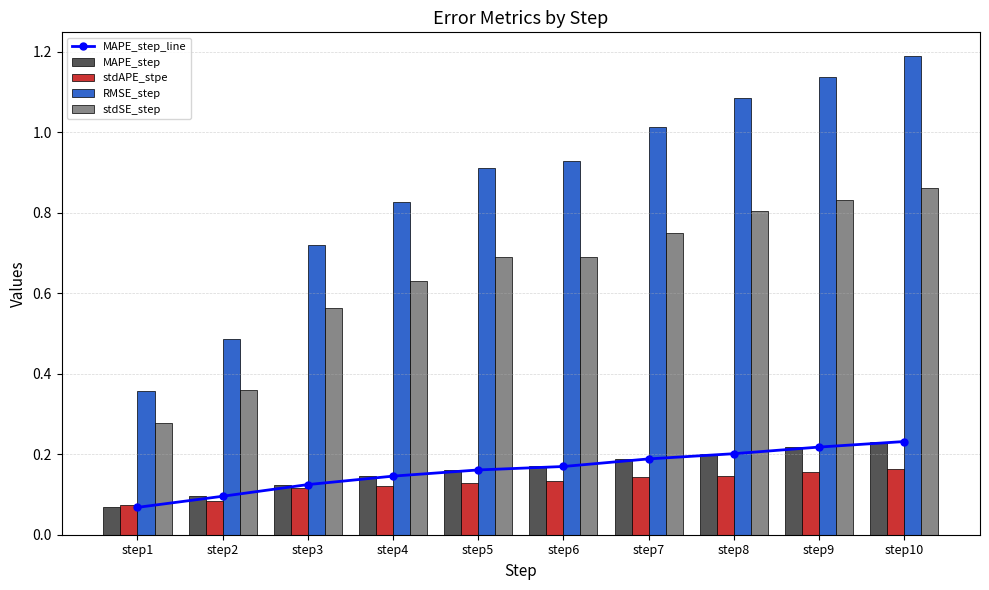

Reading left to right, transcribe all the data shown in this chart.

MAPE_step_line: step1=0.1	step2=0.1	step3=0.1	step4=0.1	step5=0.2	step6=0.2	step7=0.2	step8=0.2	step9=0.2	step10=0.2
MAPE_step: step1=0.1	step2=0.1	step3=0.1	step4=0.1	step5=0.2	step6=0.2	step7=0.2	step8=0.2	step9=0.2	step10=0.2
stdAPE_stpe: step1=0.1	step2=0.1	step3=0.1	step4=0.1	step5=0.1	step6=0.1	step7=0.1	step8=0.1	step9=0.2	step10=0.2
RMSE_step: step1=0.4	step2=0.5	step3=0.7	step4=0.8	step5=0.9	step6=0.9	step7=1.0	step8=1.1	step9=1.1	step10=1.2
stdSE_step: step1=0.3	step2=0.4	step3=0.6	step4=0.6	step5=0.7	step6=0.7	step7=0.7	step8=0.8	step9=0.8	step10=0.9